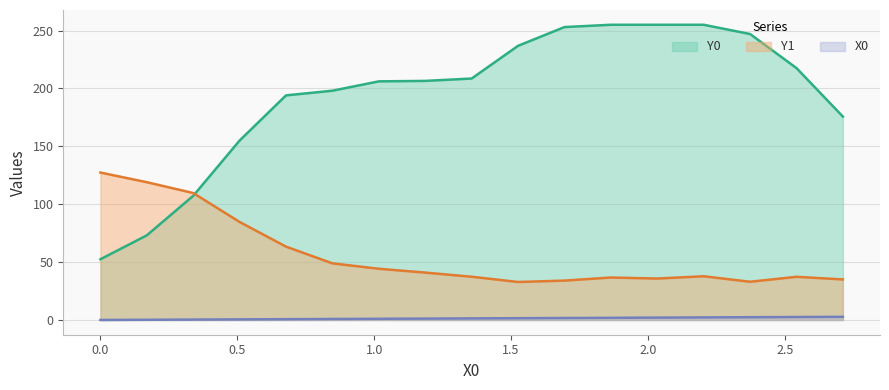

List the series in order of their peak value, highest first.

Y0, Y1, X0